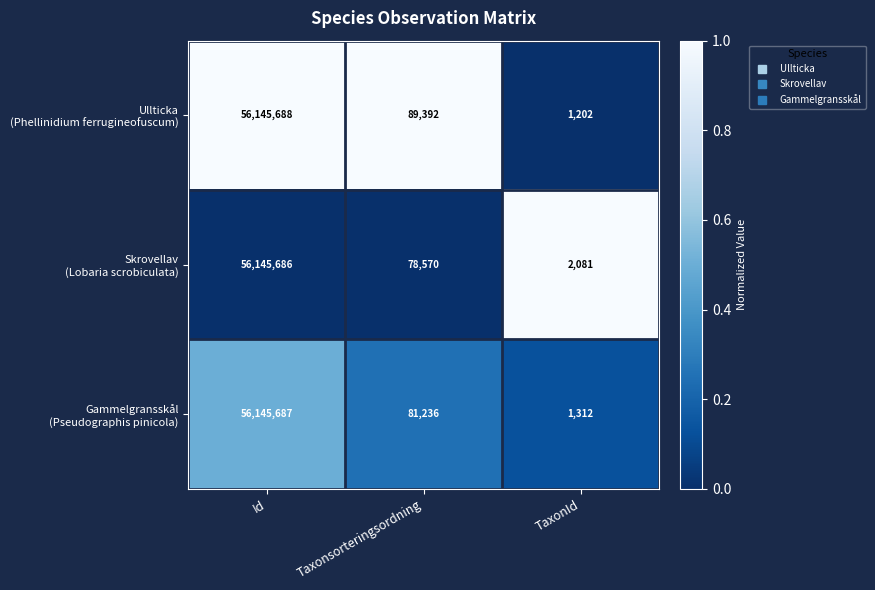

What is the spread (max minus min) of values at Taxonsorteringsordning?

10822